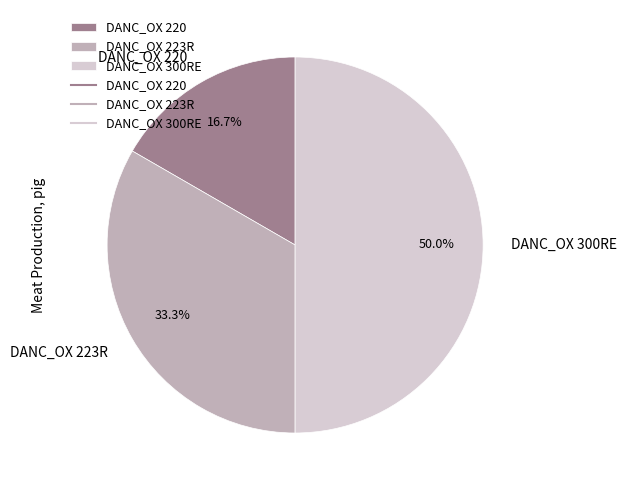

Does DANC_OX 220 represent more than half of the total?

No